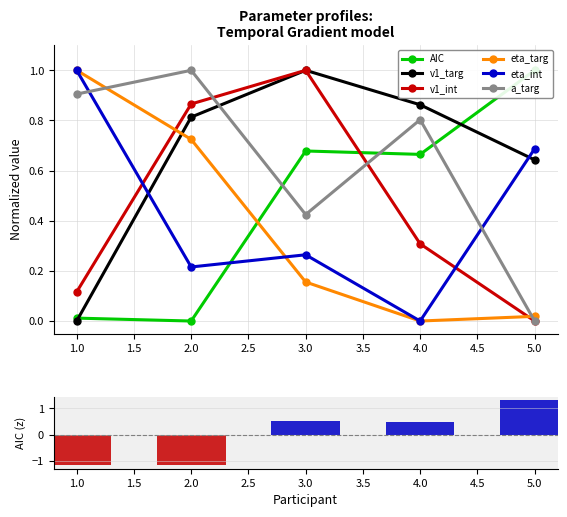

At how many categories does at least one series exceed 0?

5